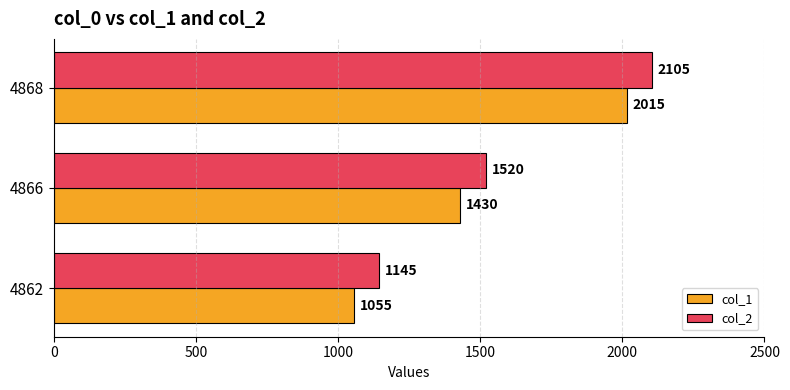

Rank the series by their average value, from highest to lowest.

col_2, col_1